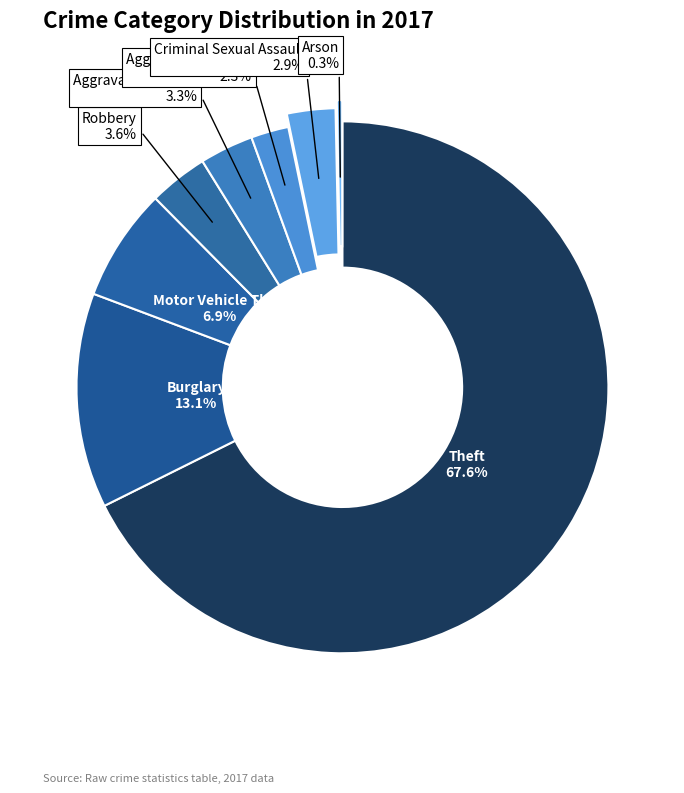

What is the smallest slice in the pie chart?

Arson